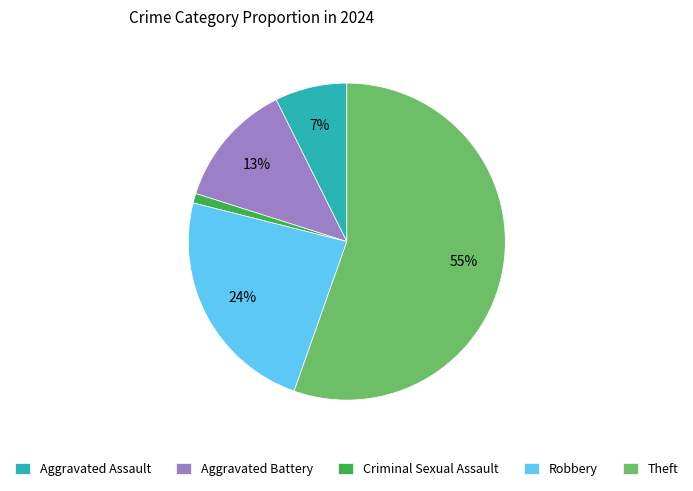

What percentage is the Aggravated Assault slice, to the nearest percent?

7%